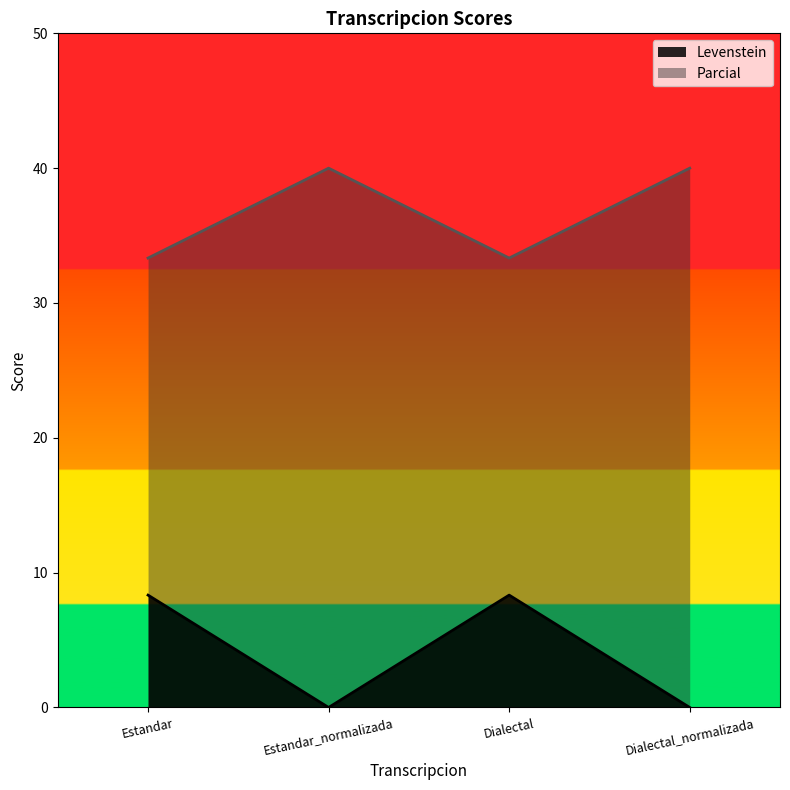

At how many categories does at least one series exceed 24?

4